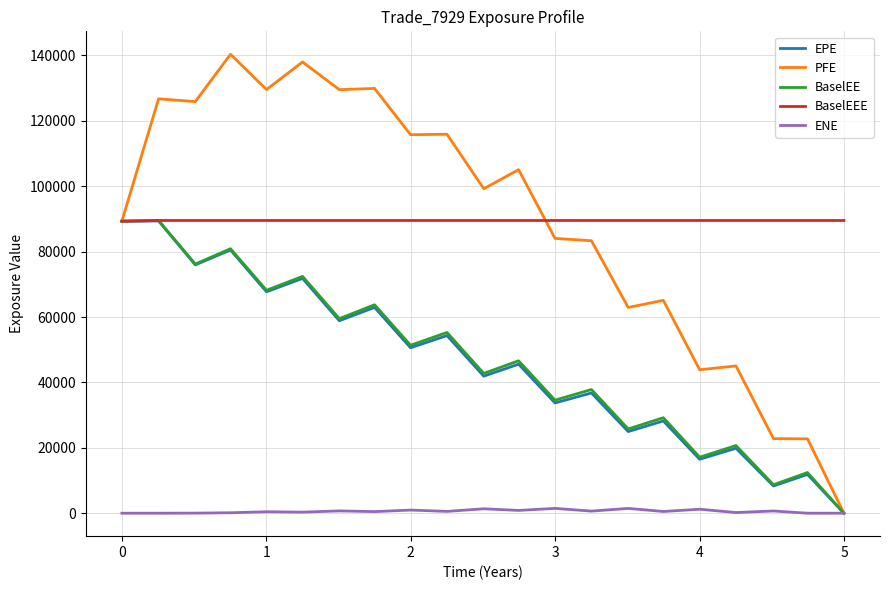

What is the maximum value shown in the chart?

140341.0